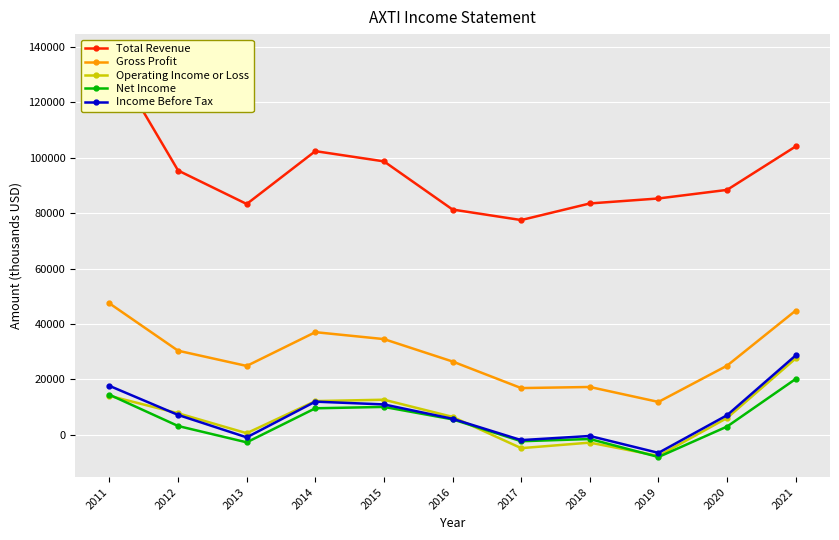

True or false: Gross Profit and Net Income intersect in this chart.

False